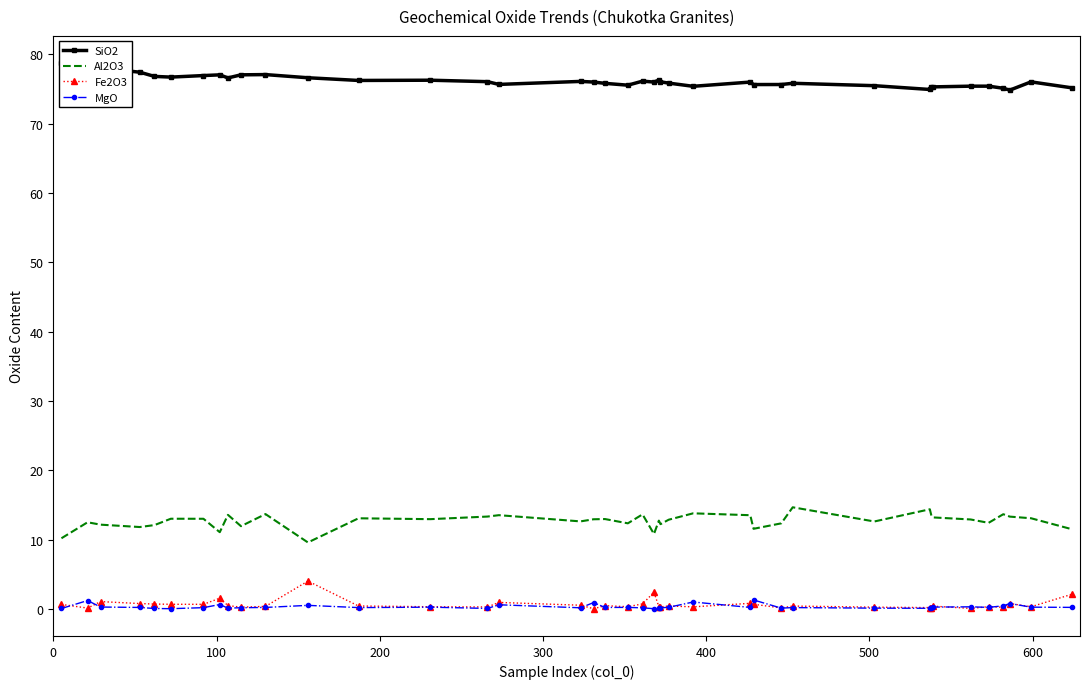

Reading left to right, list all the values displayed in this chart.

SiO2: 78.7	77.6	78.0	77.4	76.8	76.7	76.9	77.0	76.6	77.0	77.1	76.6	76.2	76.2	76.0	75.6	76.1	76.0	75.8	75.5	76.1	76.0	76.3	76.0	75.8	75.4	76.0	75.6	75.6	75.8	75.5	74.9	75.2	75.3	75.4	75.4	75.1	74.8	76.0	75.1
Al2O3: 10.2	12.5	12.1	11.8	12.1	13.0	13.0	11.1	13.6	11.9	13.7	9.6	13.1	12.9	13.3	13.5	12.6	12.9	13.0	12.3	13.6	10.8	12.7	12.2	12.9	13.8	13.5	11.5	12.3	14.6	12.6	14.4	13.4	13.2	12.9	12.4	13.6	13.3	13.1	11.5
Fe2O3: 0.6	0.1	1.0	0.8	0.7	0.7	0.7	1.5	0.5	0.2	0.4	4.0	0.4	0.3	0.3	0.9	0.5	0.0	0.4	0.3	0.7	2.4	0.3	0.3	0.4	0.3	0.8	0.7	0.1	0.4	0.2	0.2	0.1	0.4	0.1	0.3	0.2	0.8	0.3	2.1
MgO: 0.0	1.2	0.3	0.2	0.0	0.0	0.2	0.6	0.1	0.2	0.2	0.5	0.2	0.2	0.1	0.6	0.2	0.9	0.2	0.2	0.1	0.0	0.1	0.2	0.2	1.0	0.2	1.3	0.1	0.2	0.1	0.1	0.2	0.2	0.3	0.2	0.4	0.8	0.2	0.2